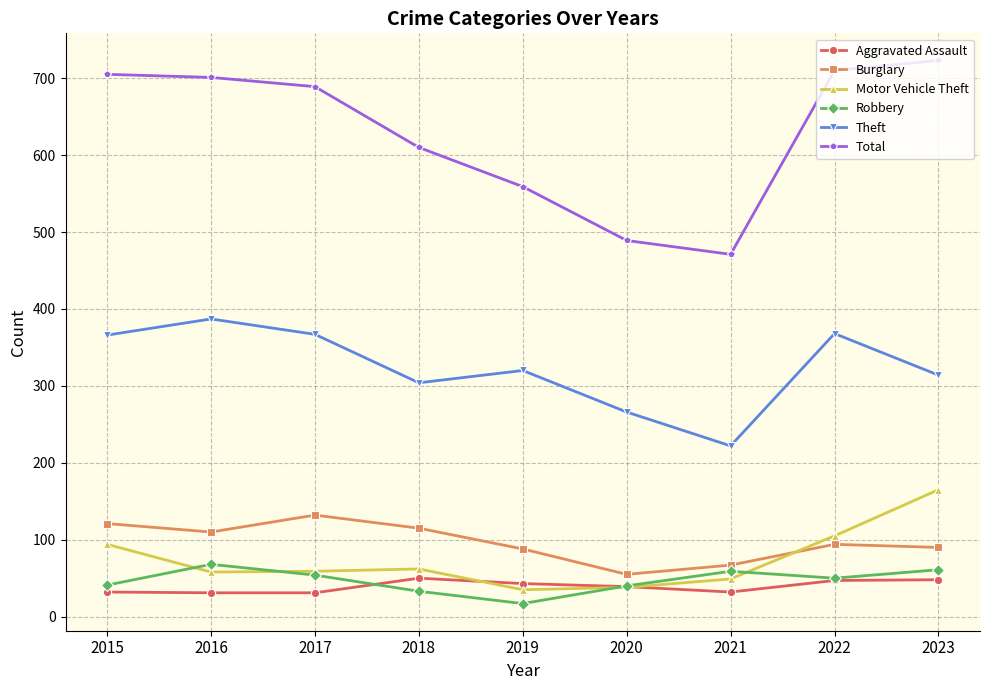

Rank the series at 2021 from lowest to highest value.

Aggravated Assault, Motor Vehicle Theft, Robbery, Burglary, Theft, Total